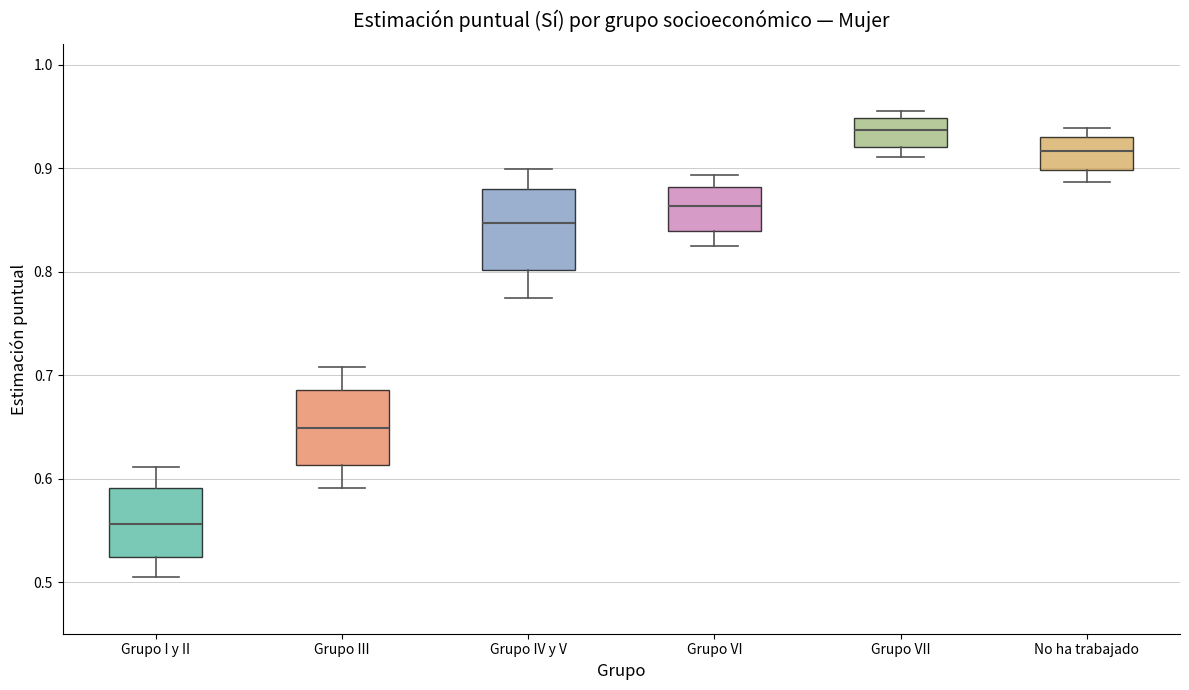

Reading left to right, transcribe this box plot: for each box, give where its median line is, the range the box spans, and where its two whiskers end, as read against the y-axis. The values are not printed on the chart, so give them approximately, as read against the axis.

Grupo I y II: median 0.56, box 0.52 to 0.59, whiskers 0.51 to 0.61
Grupo III: median 0.65, box 0.61 to 0.69, whiskers 0.59 to 0.71
Grupo IV y V: median 0.85, box 0.80 to 0.88, whiskers 0.77 to 0.90
Grupo VI: median 0.86, box 0.84 to 0.88, whiskers 0.82 to 0.89
Grupo VII: median 0.94, box 0.92 to 0.95, whiskers 0.91 to 0.96
No ha trabajado: median 0.92, box 0.90 to 0.93, whiskers 0.89 to 0.94